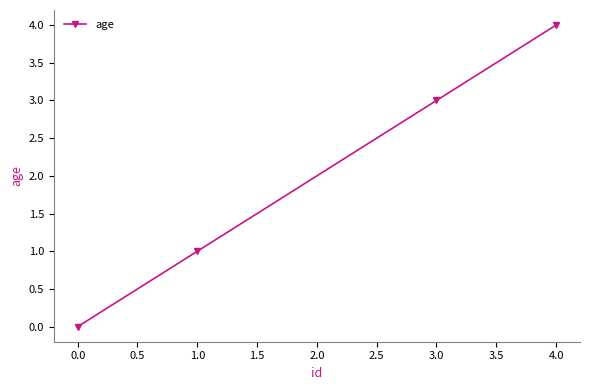

What is the sum of all values?

8